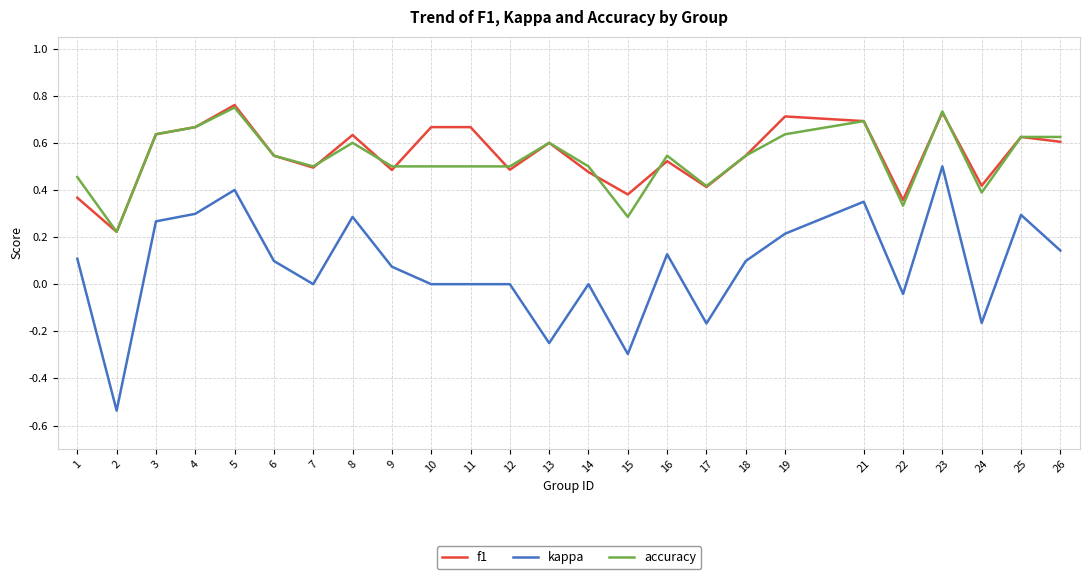

How many lines are shown in the chart?

3